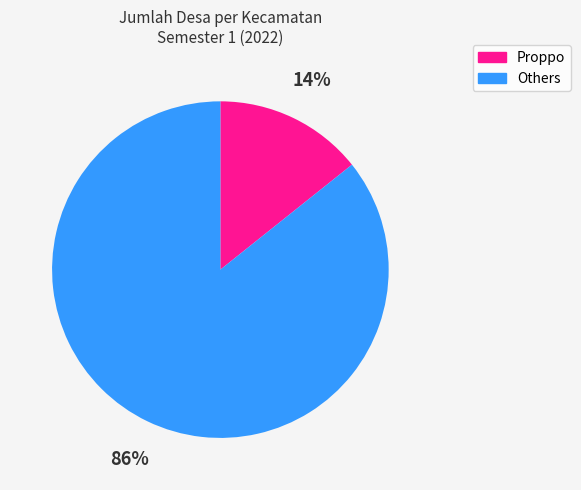

Do Others and Proppo together represent more than half of the pie?

Yes